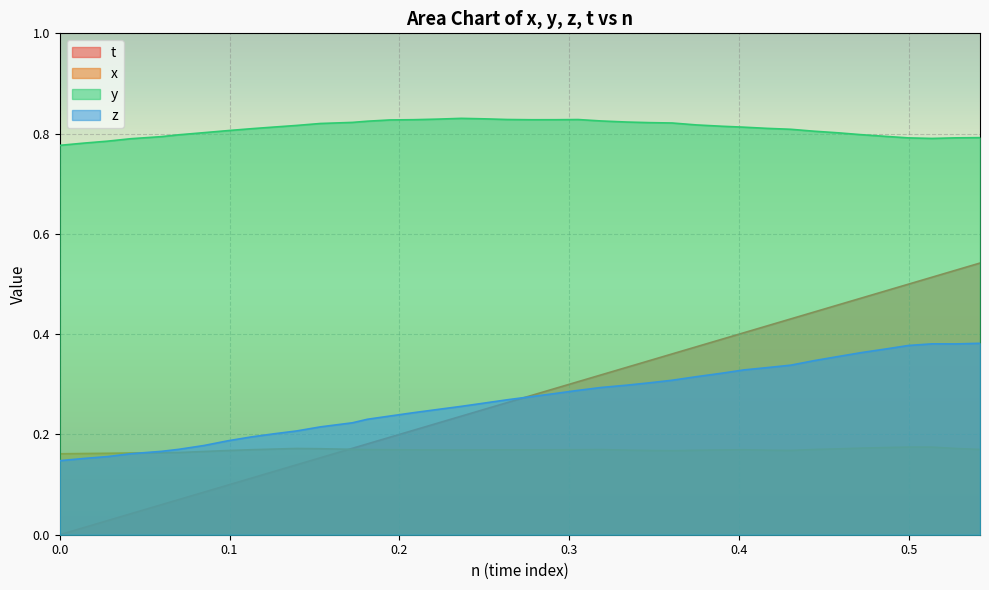

List the series in order of their peak value, highest first.

y, t, z, x